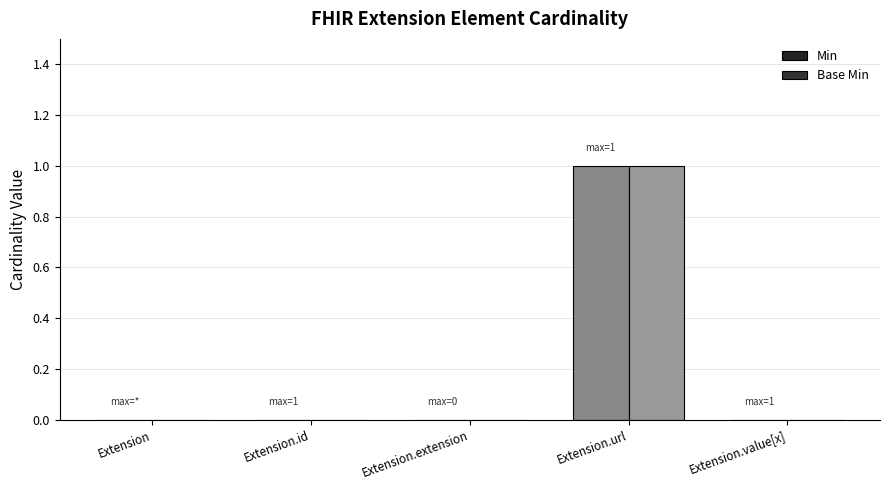

Reading left to right, transcribe all the data shown in this chart.

Min: 0	0	0	1	0
Base Min: 0	0	0	1	0